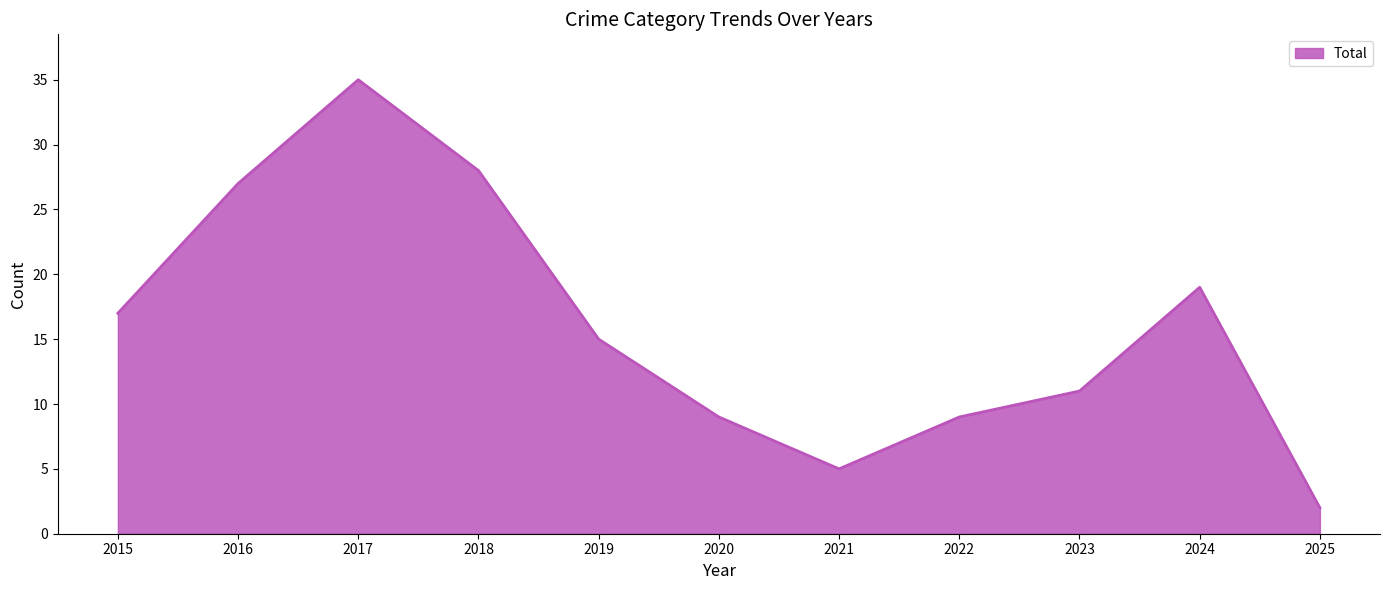

Between 2024 and 2022, which is larger?

2024